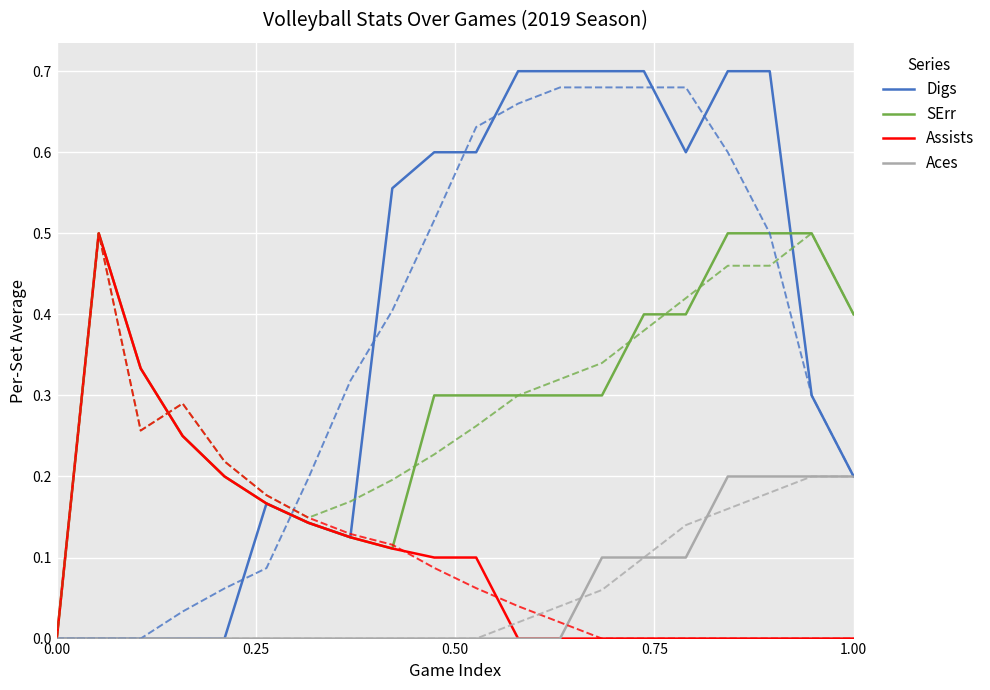

Which series has the largest total across all categories?

Digs